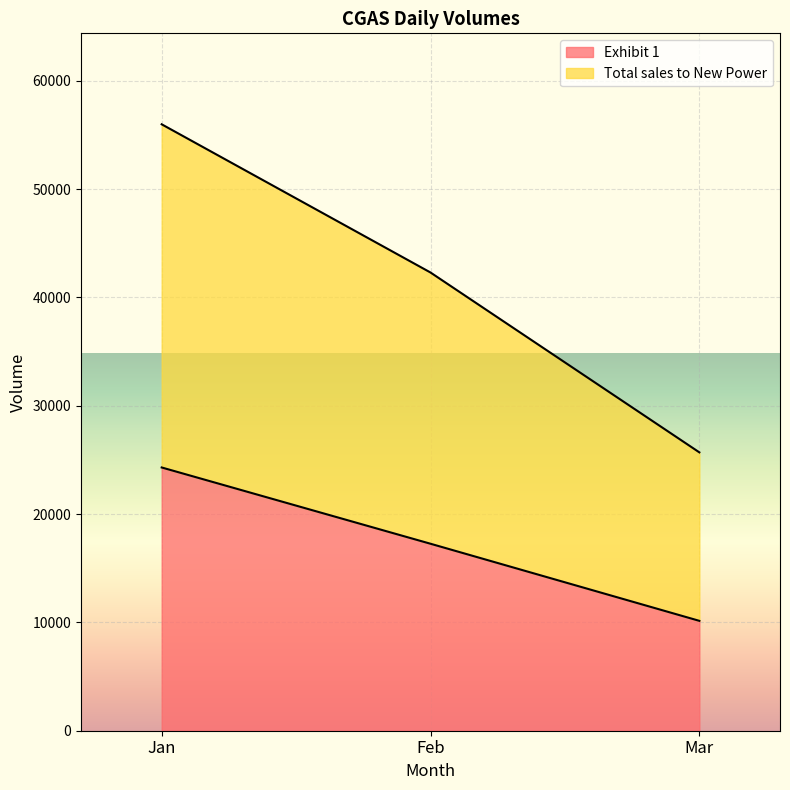

How many Exhibit 1 values are between 10143 and 24301?

3